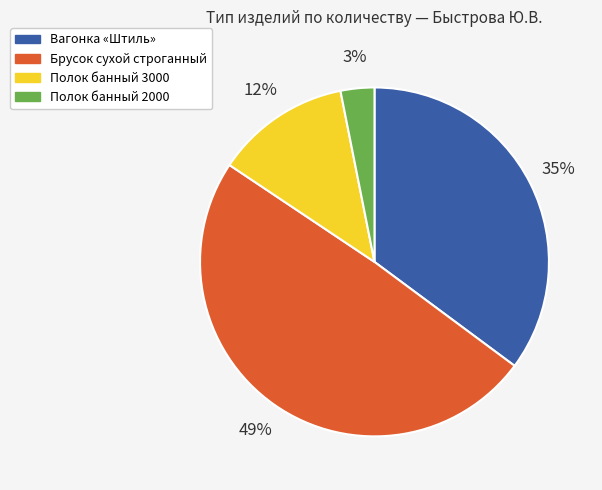

To the nearest percent, what is the difference between the largest and smallest slice percentages?

46%